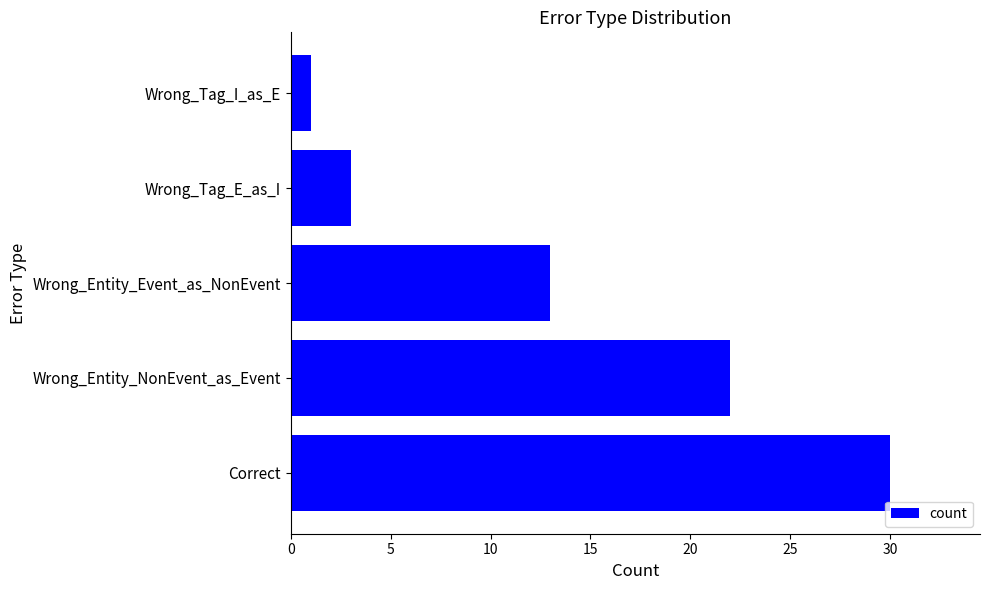

What is the difference between the maximum and minimum values?

29